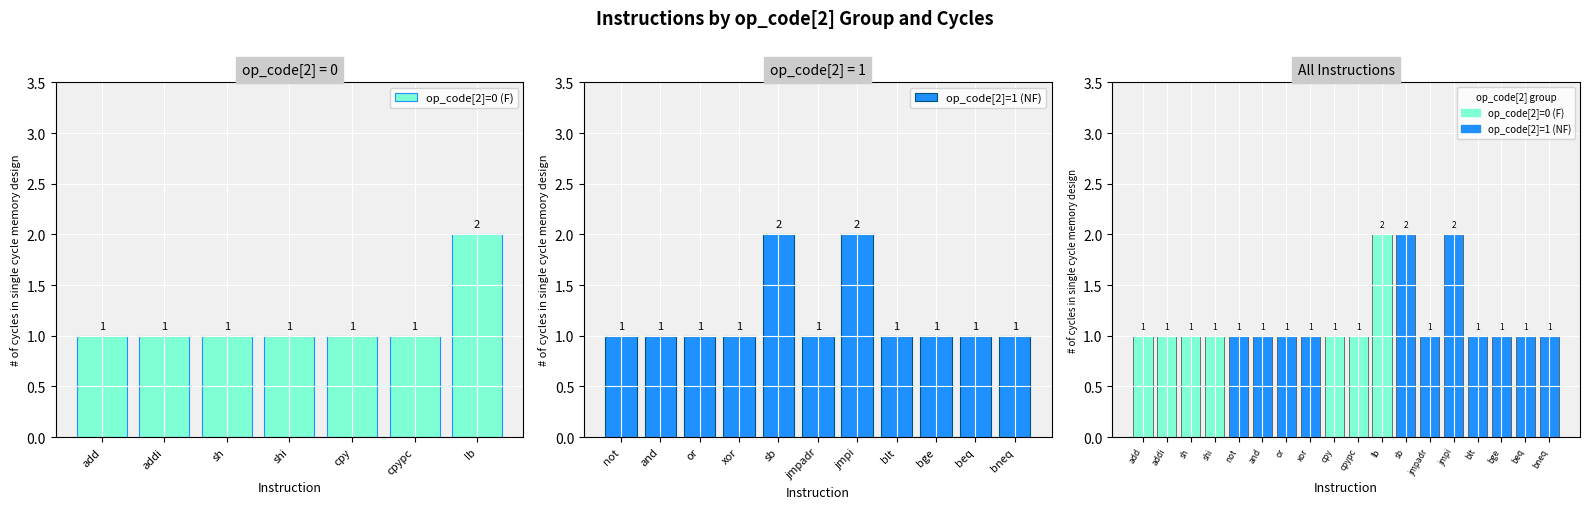

List the labels in order of value, largest first.

lb, sb, jmpi, add, addi, sh, shi, not, and, or, xor, cpy, cpypc, jmpadr, blt, bge, beq, bneq